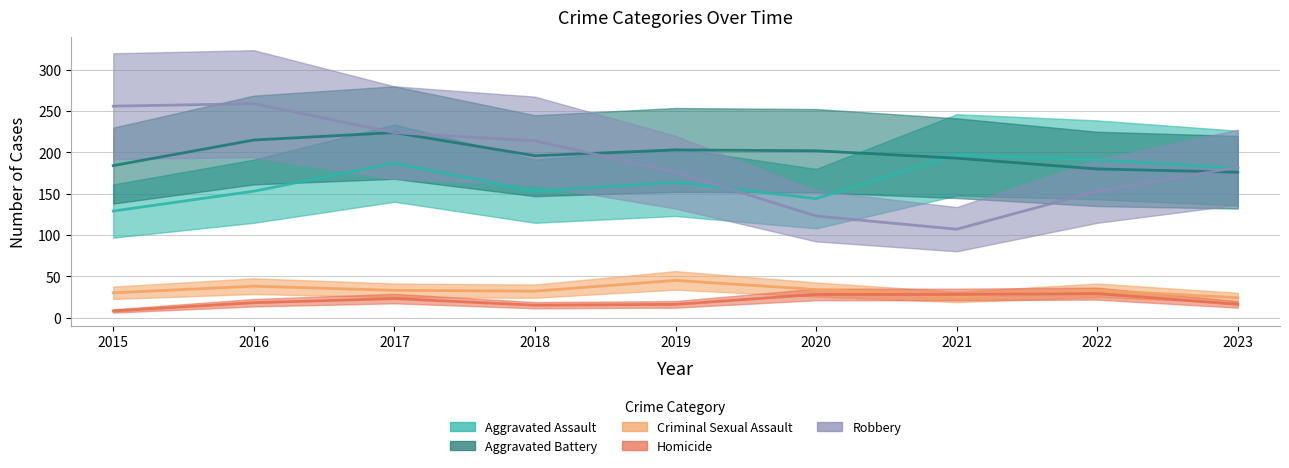

At which category does Homicide reach its first local peak?

2017